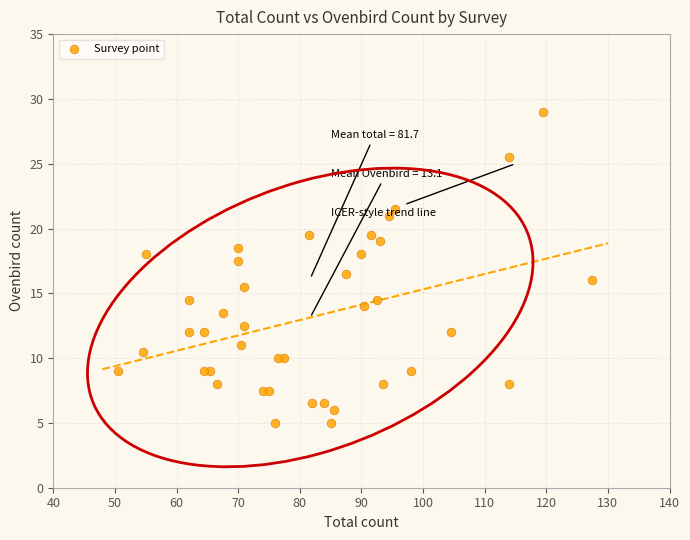

What is the range of X values (max minus min)?

77.0